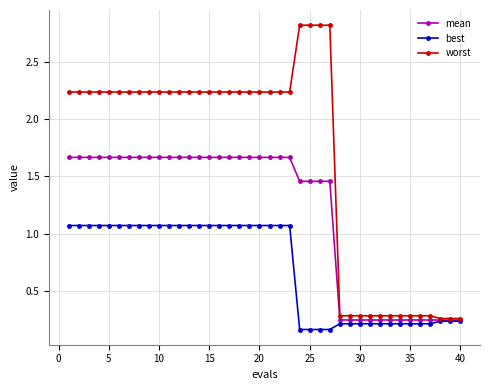

Does the chart have visible grid lines?

Yes